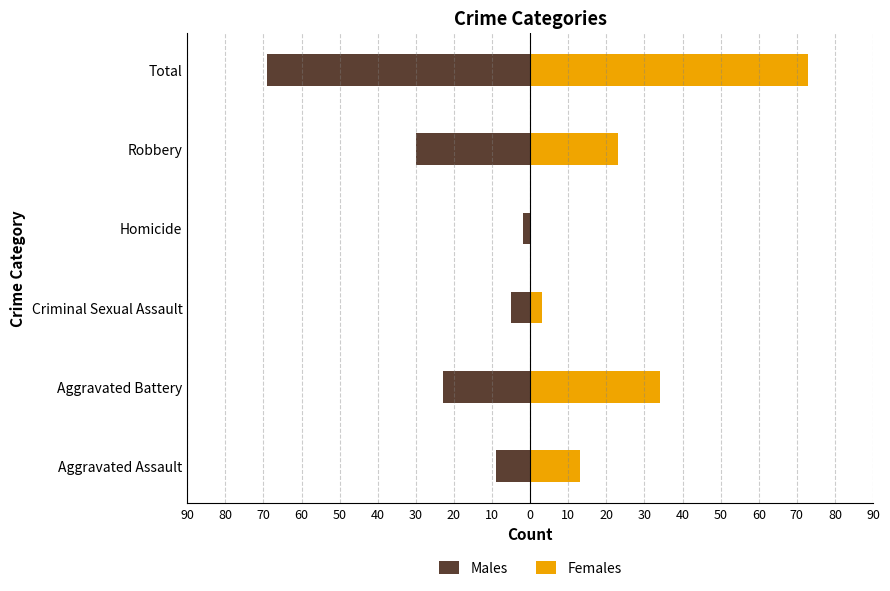

Between Robbery and Total, which is larger?

Robbery